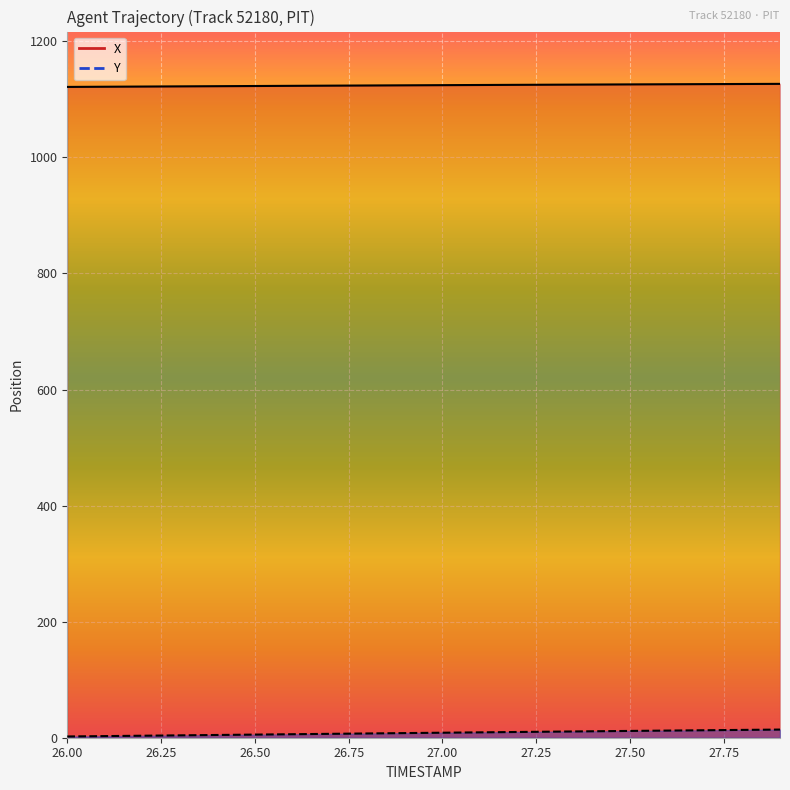

The value of X at 26.3 is 1122.4. True or false?

True